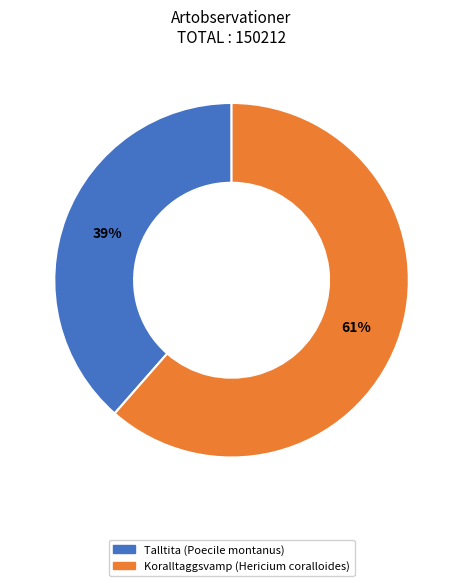

To the nearest percent, what is the combined percentage of Talltita (Poecile montanus) and Koralltaggsvamp (Hericium coralloides)?

100%